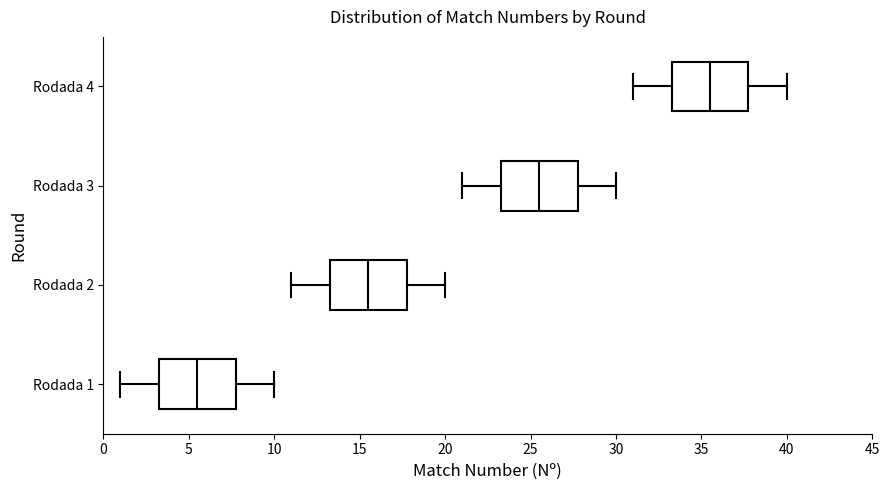

Reading bottom to top, transcribe this box plot: for each box, give where its median line is, the range the box spans, and where its two whiskers end, as read against the x-axis. The values are not printed on the chart, so give them approximately, as read against the axis.

Rodada 1: median 5.5, box 3.5 to 8.0, whiskers 1.0 to 10.0
Rodada 2: median 15.5, box 13.5 to 18.0, whiskers 11.0 to 20.0
Rodada 3: median 25.5, box 23.5 to 28.0, whiskers 21.0 to 30.0
Rodada 4: median 35.5, box 33.5 to 38.0, whiskers 31.0 to 40.0